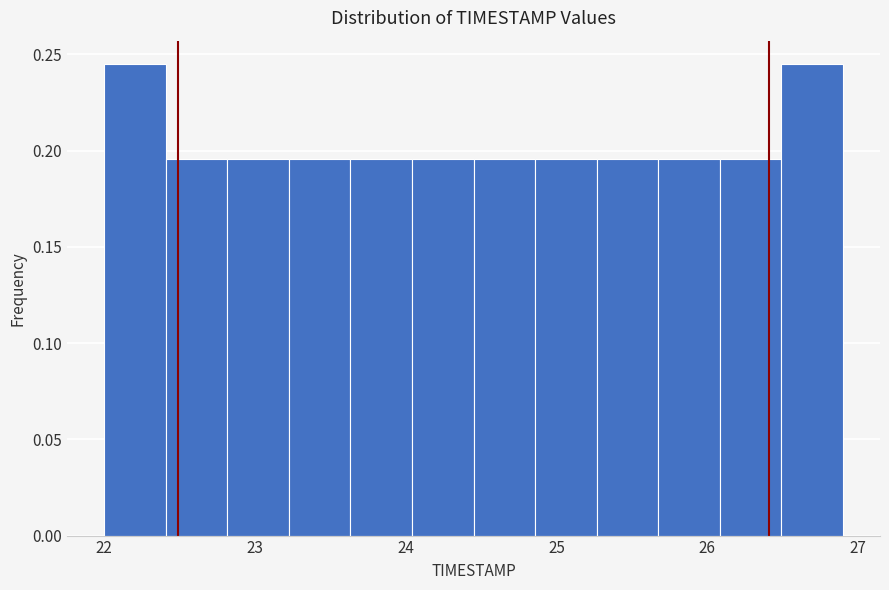

Reading left to right, transcribe this chart: for each bar, give the range it covers on the x-axis and its height. Neither the bar edges nor the heights are printed on the chart, so give them approximately, as read against the axes.

22.0 to 22.4: 0.245
22.4 to 22.8: 0.195
22.8 to 23.2: 0.195
23.2 to 23.6: 0.195
23.6 to 24.0: 0.195
24.0 to 24.5: 0.195
24.5 to 24.9: 0.195
24.9 to 25.3: 0.195
25.3 to 25.7: 0.195
25.7 to 26.1: 0.195
26.1 to 26.5: 0.195
26.5 to 26.9: 0.245